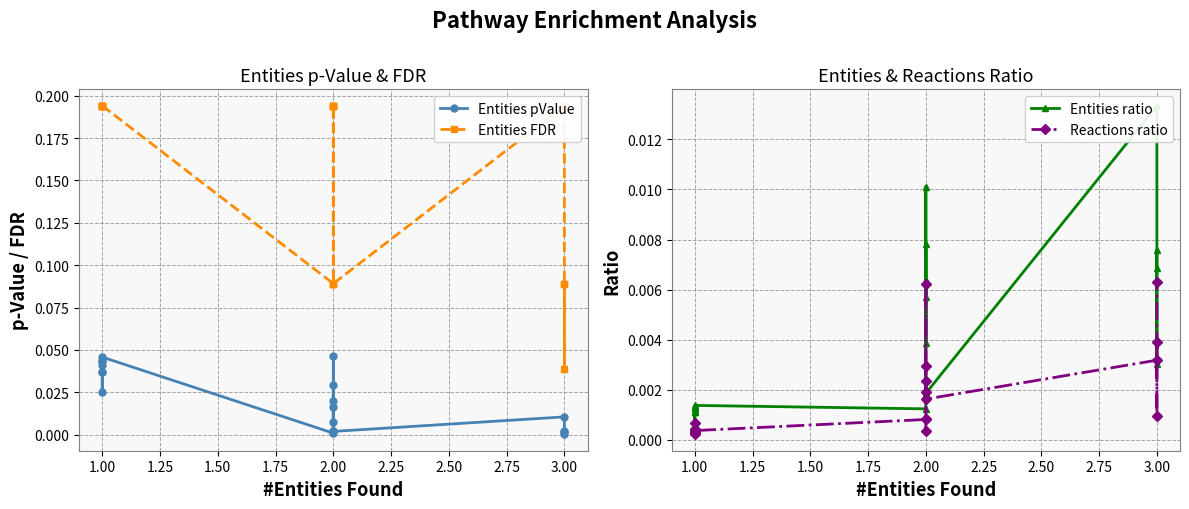

What are all the series names shown in the legend?

Entities pValue, Entities FDR, Entities ratio, Reactions ratio